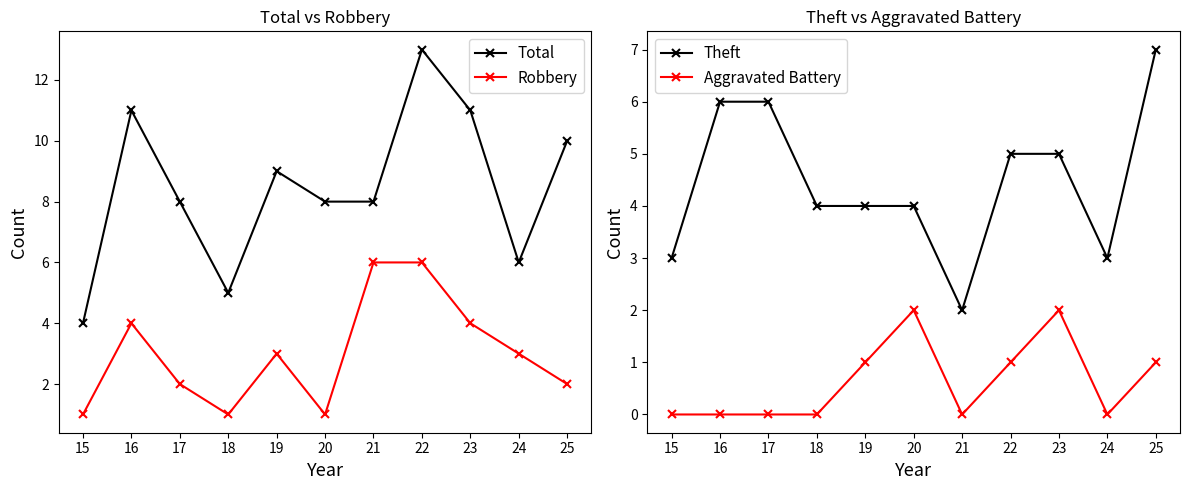

At which label does Aggravated Battery reach its peak?

20